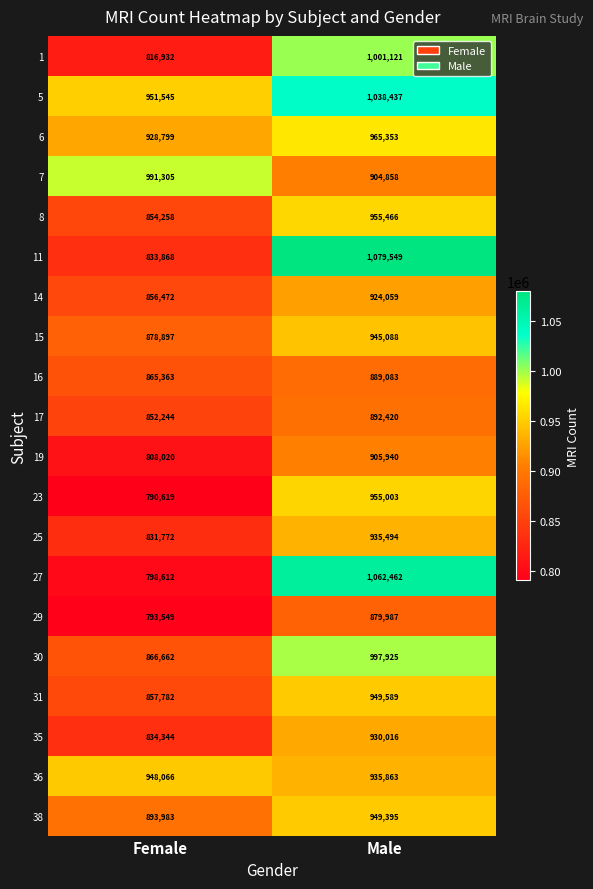

True or false: 6 has a value of 1243649 at Female.

False